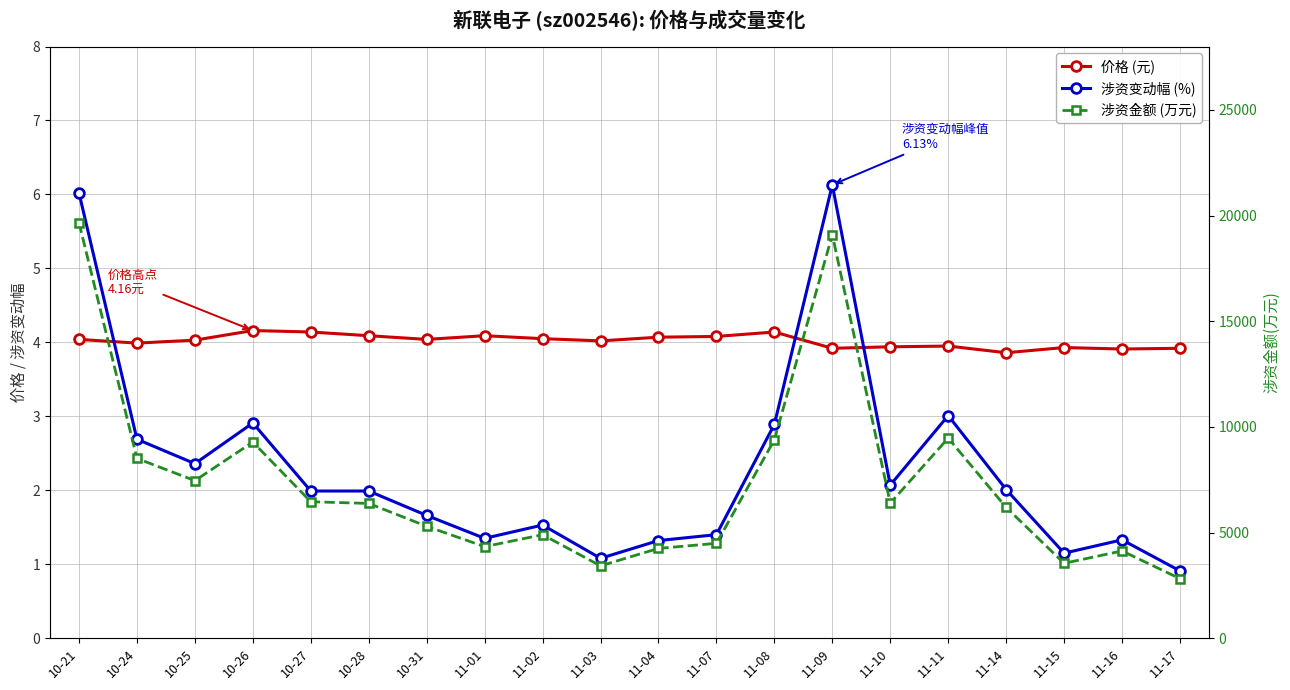

What is the minimum value for t_change?

0.9